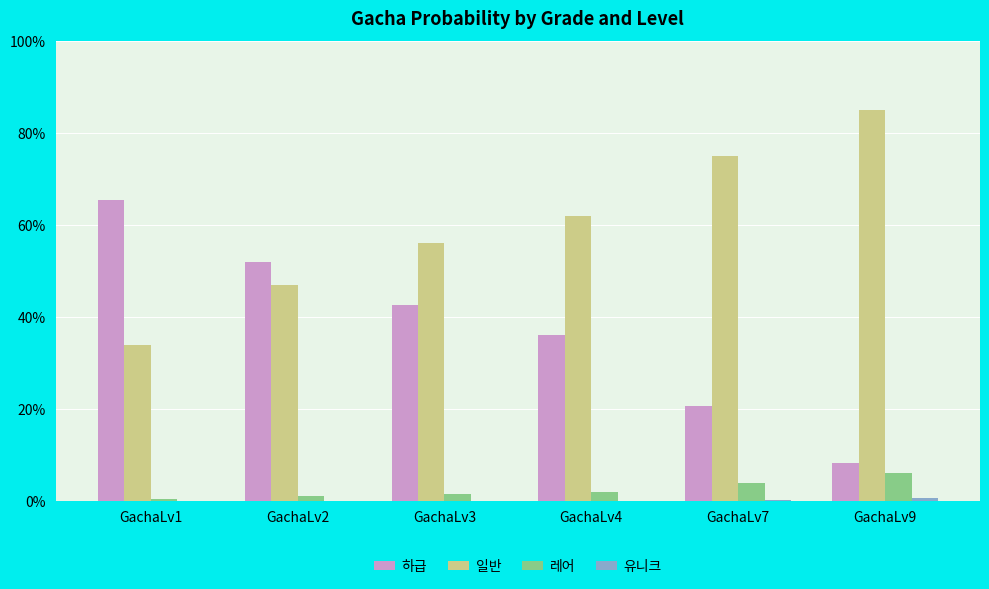

The 유니크 series shows 0.0 at GachaLv1. True or false?

False